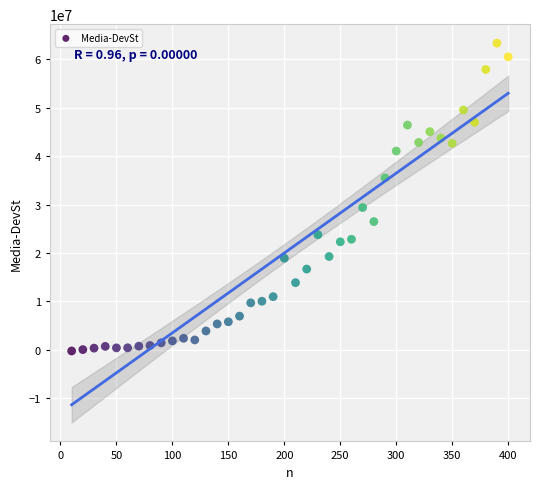

What Y value in the scatter plot is closest to 31564764?

29394687.3